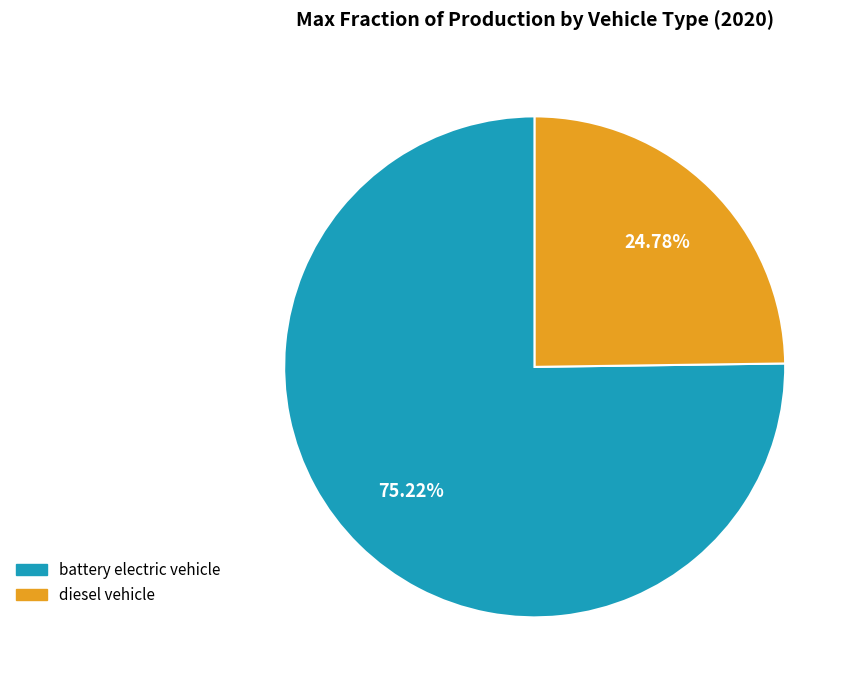

Which category has the smallest portion of the pie?

diesel vehicle